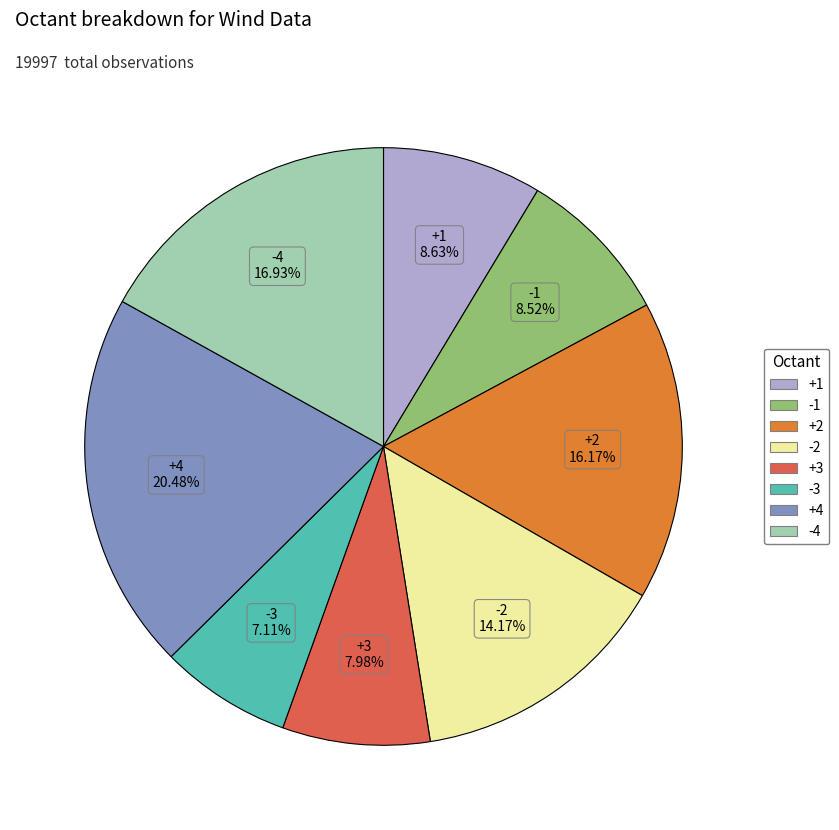

To the nearest percent, what percentage of the pie is +3?

8%